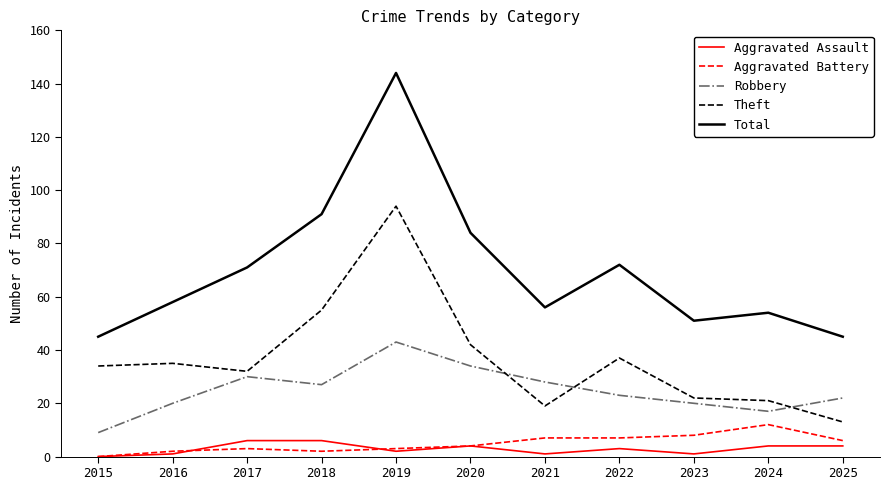

The value of Robbery at 2017 is 30. True or false?

True